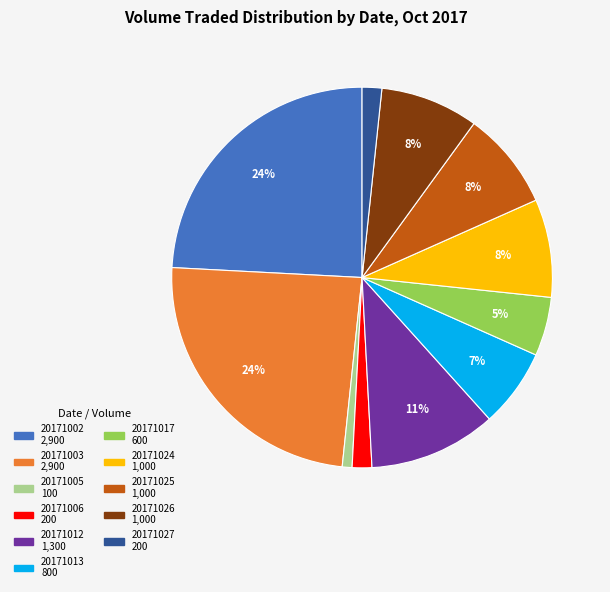

To the nearest percent, what is the difference between the largest and smallest slice percentages?

23%